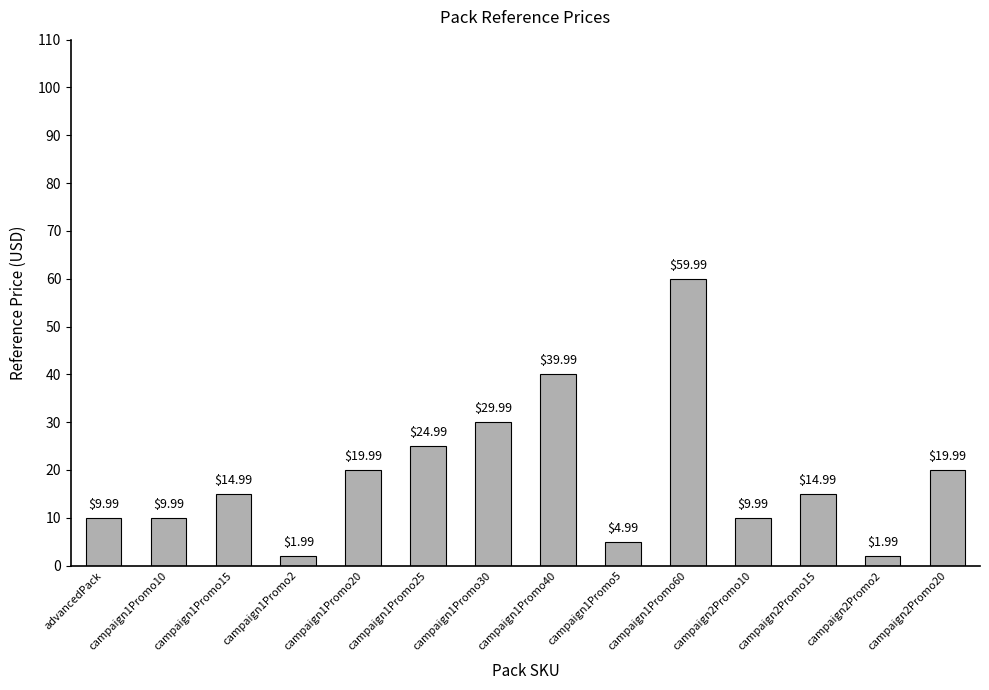

What is the difference between the second highest and minimum values?

38.0